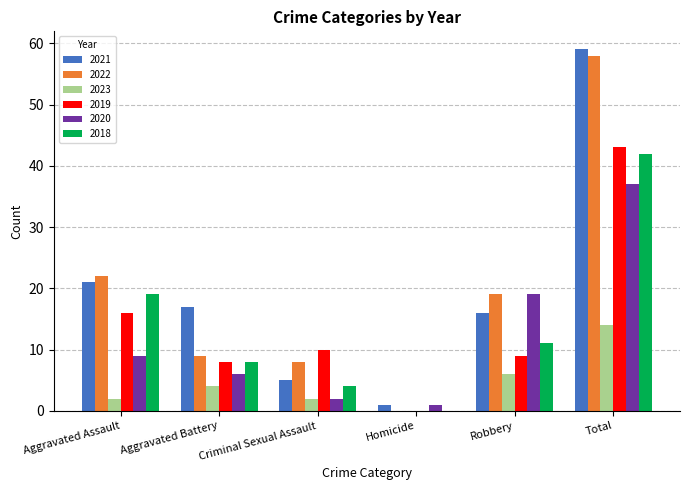

What is the sum of all 2019 values?

86